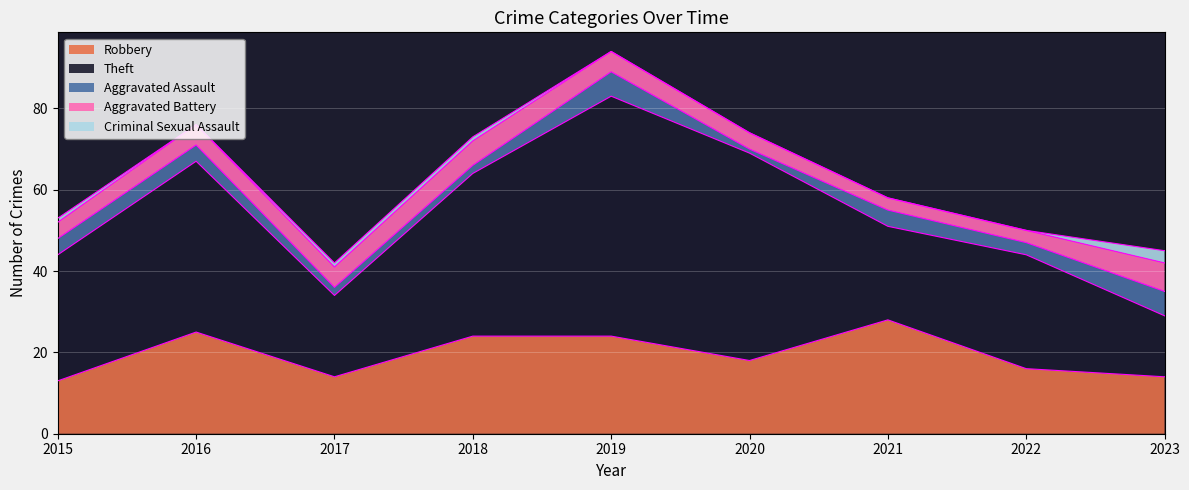

Which category has the highest value in the Aggravated Battery series?

2023